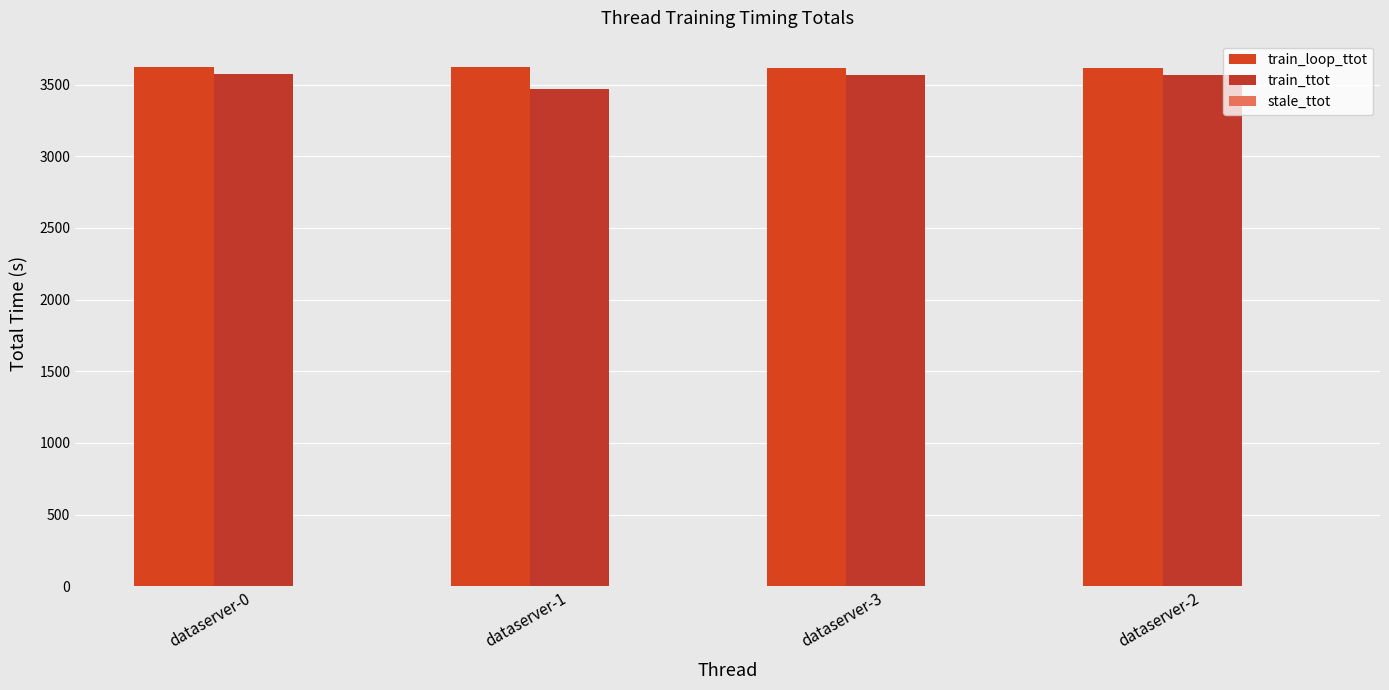

How many distinct data groups are displayed?

3